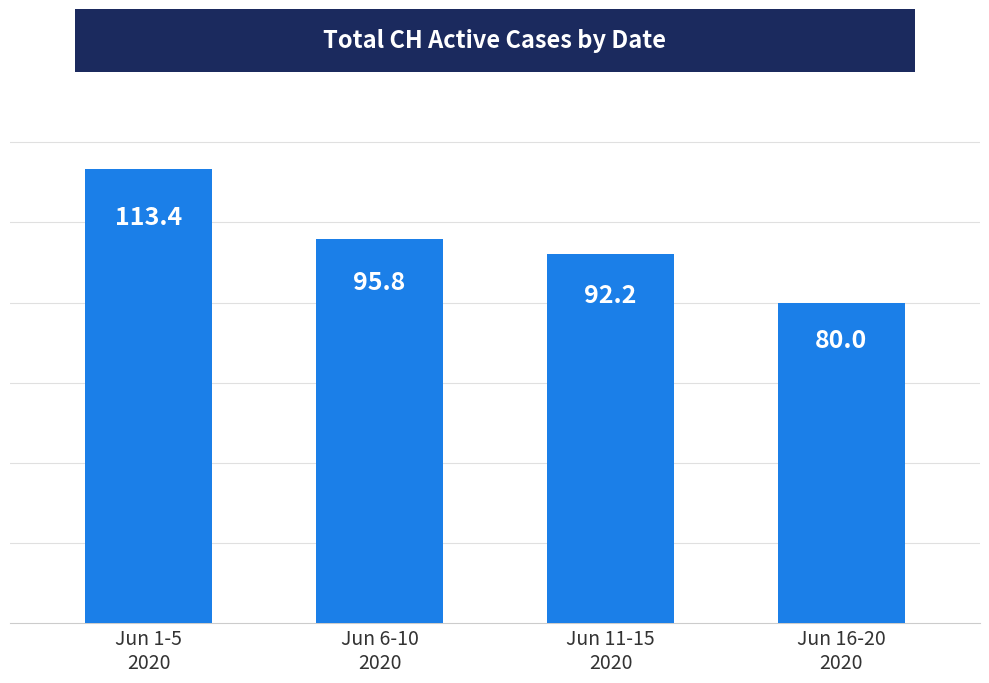

The value at Jun 11-15
2020 is 92.2. True or false?

True